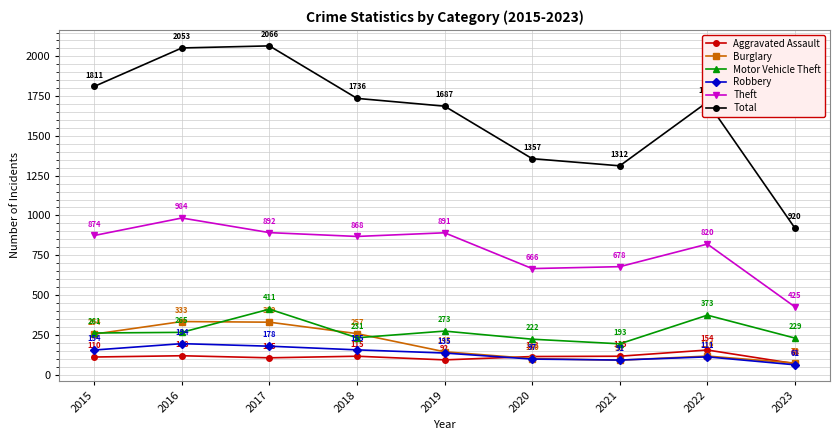

At which category is the sum across all series the highest?

2017